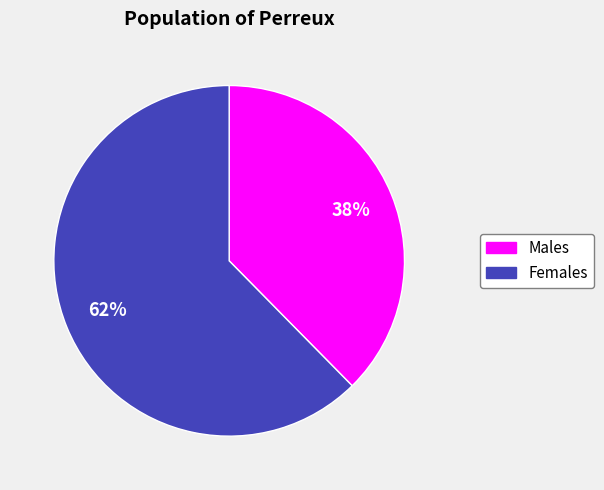

To the nearest percent, what percentage of the pie is Males?

38%